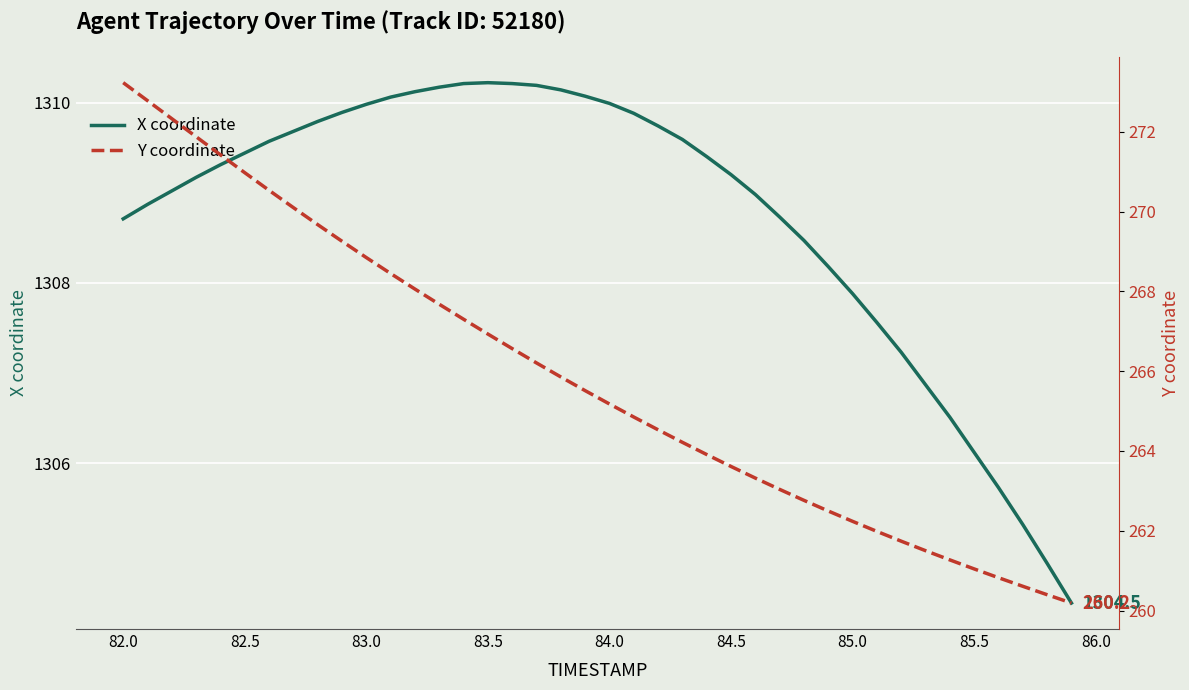

How many lines are shown in the chart?

2